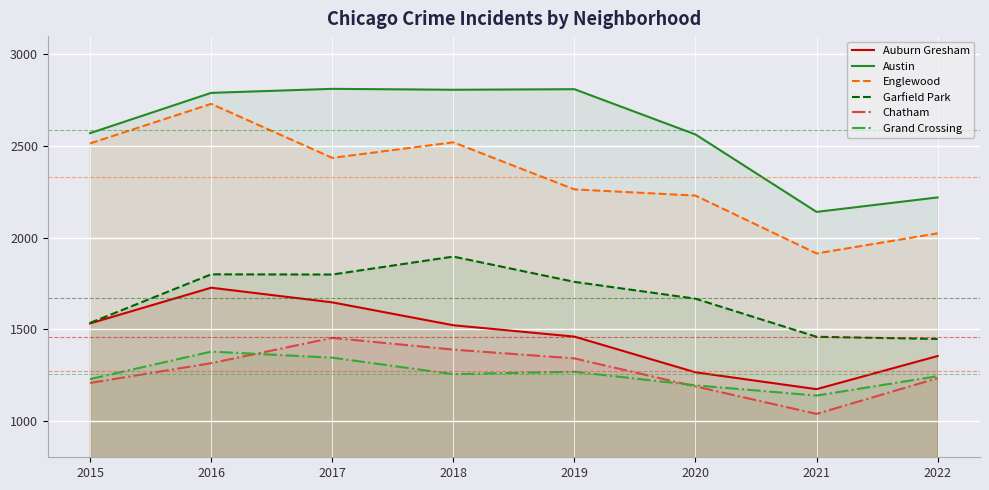

How many interior local peaks does the Englewood series have?

2